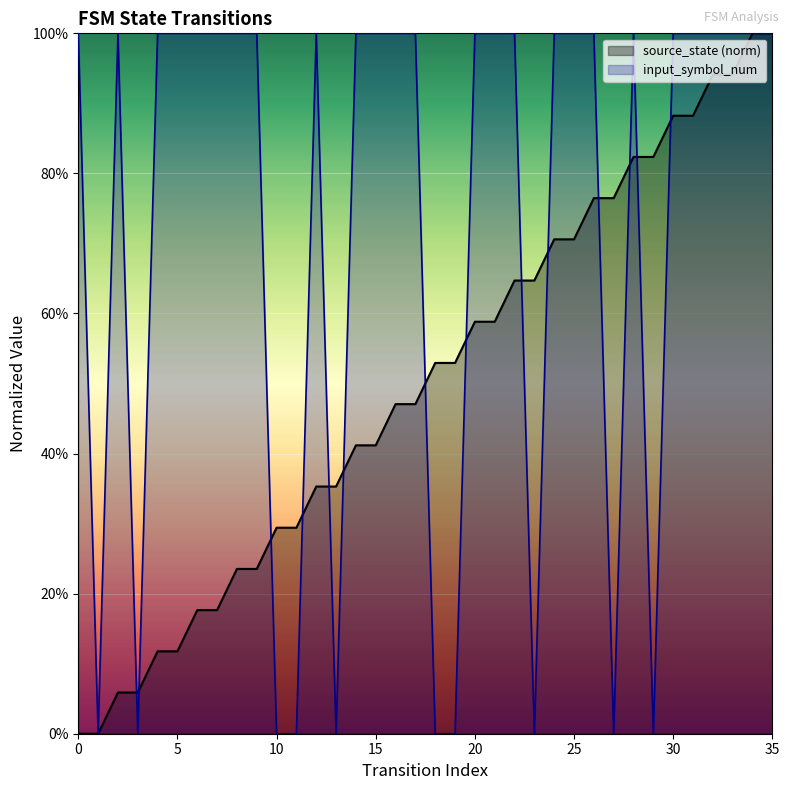

Which series reaches the minimum Y coordinate?

source_state